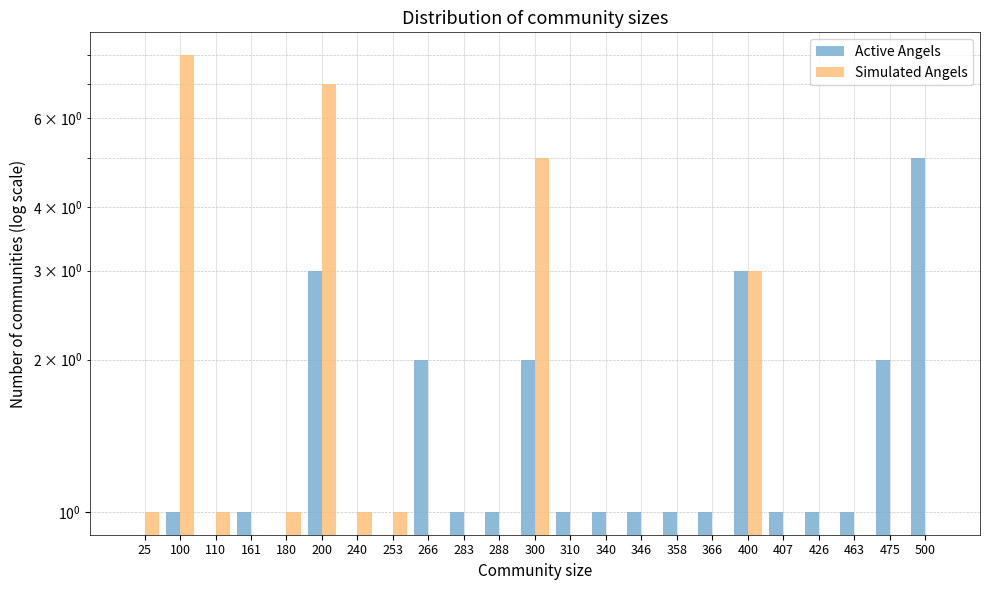

Does the chart contain stacked bars?

No